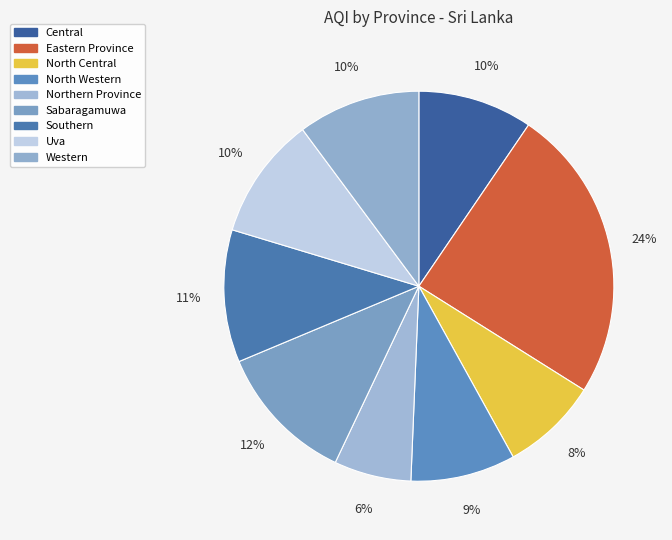

Which category has the biggest portion of the pie?

Eastern Province